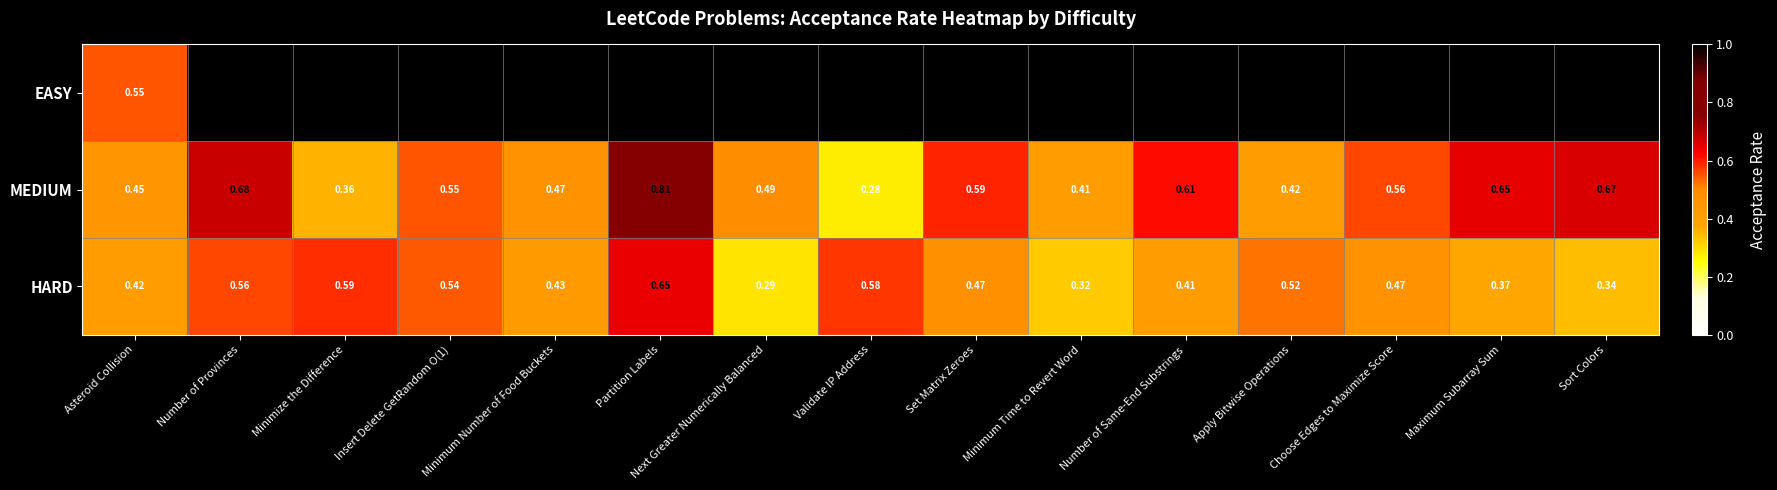

At which label is HARD closest to 0?

Next Greater Numerically Balanced